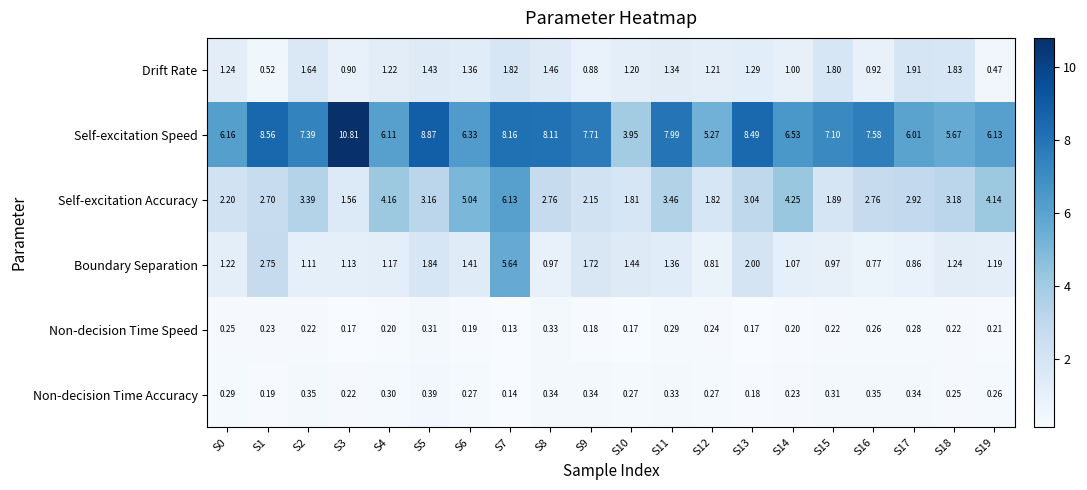

Rank the series at S9 from lowest to highest value.

Non-decision Time Speed, Non-decision Time Accuracy, Drift Rate, Boundary Separation, Self-excitation Accuracy, Self-excitation Speed